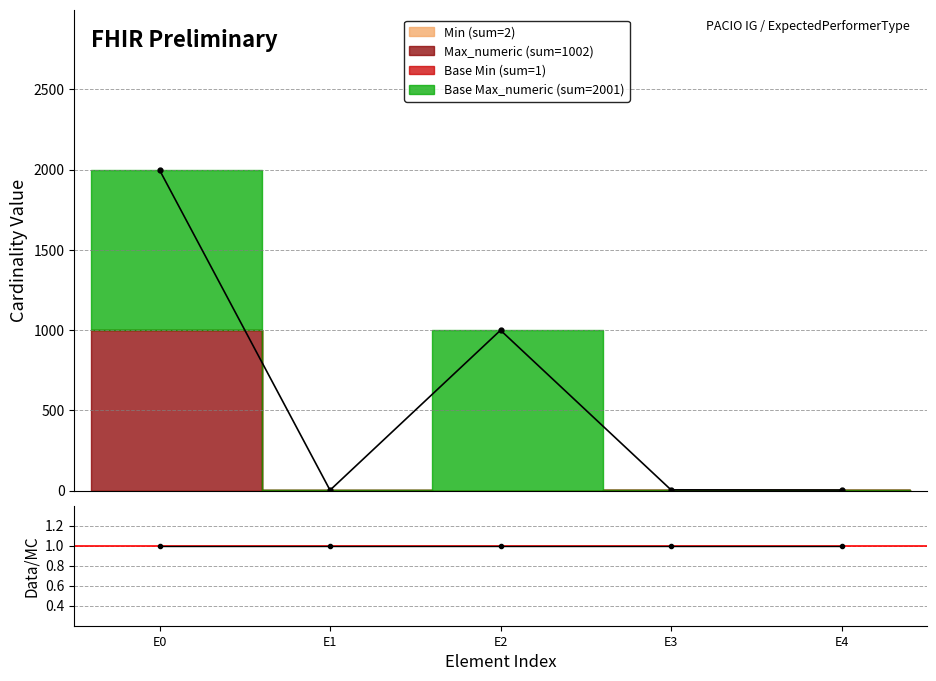

Does the chart have visible grid lines?

Yes